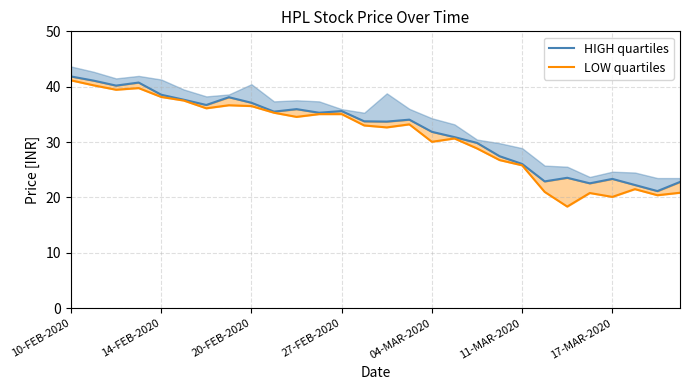

What is the lowest value of the HIGH quartiles series?

21.1